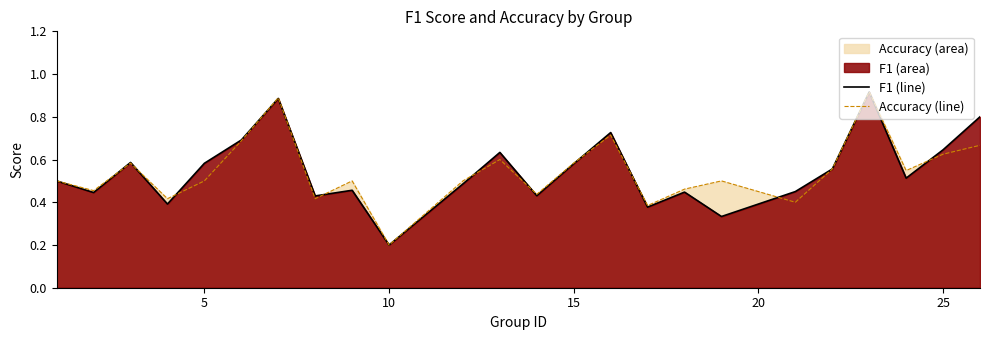

Is it true that accuracy line equals 0.5 at 5?

True